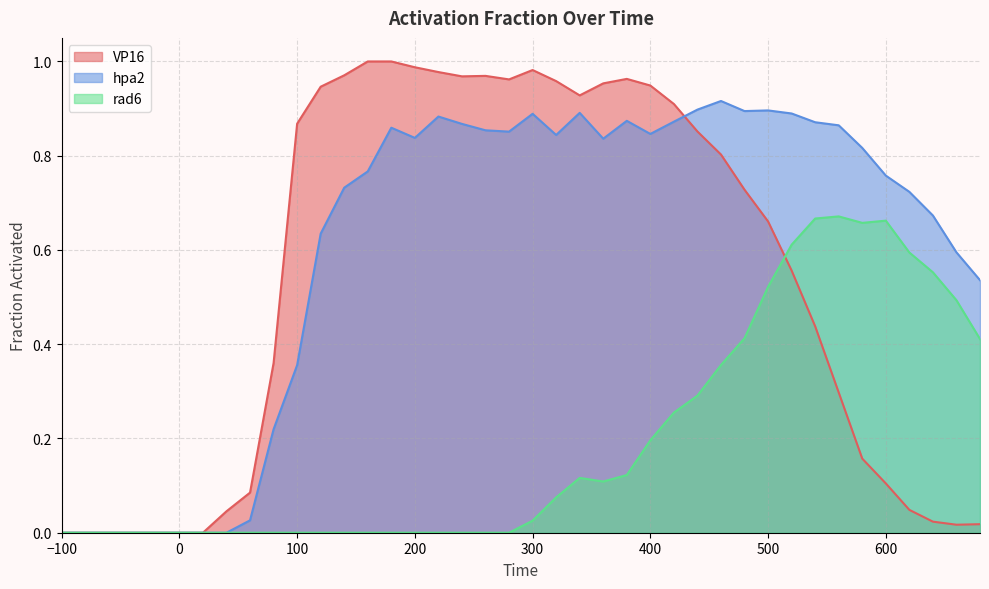

What is the difference between the highest and lowest values at 60?

0.1